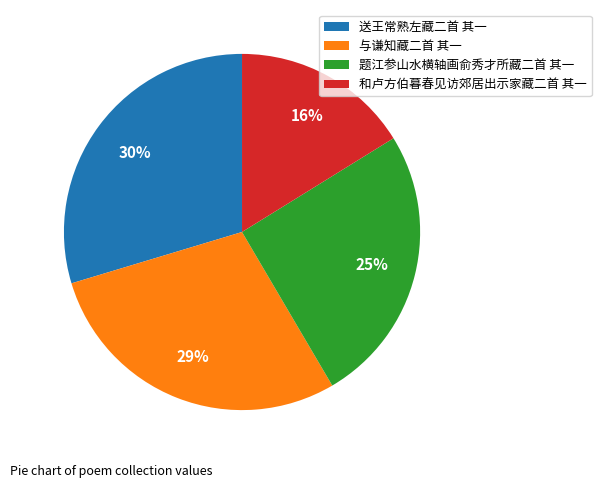

To the nearest percent, what portion does 送王常熟左藏二首 其一 represent?

30%